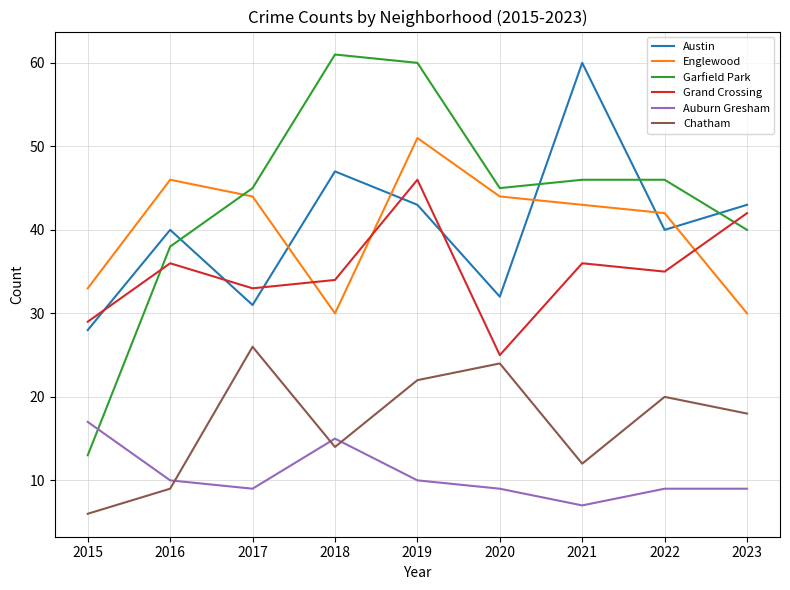

The Austin series shows 19 at 2015. True or false?

False